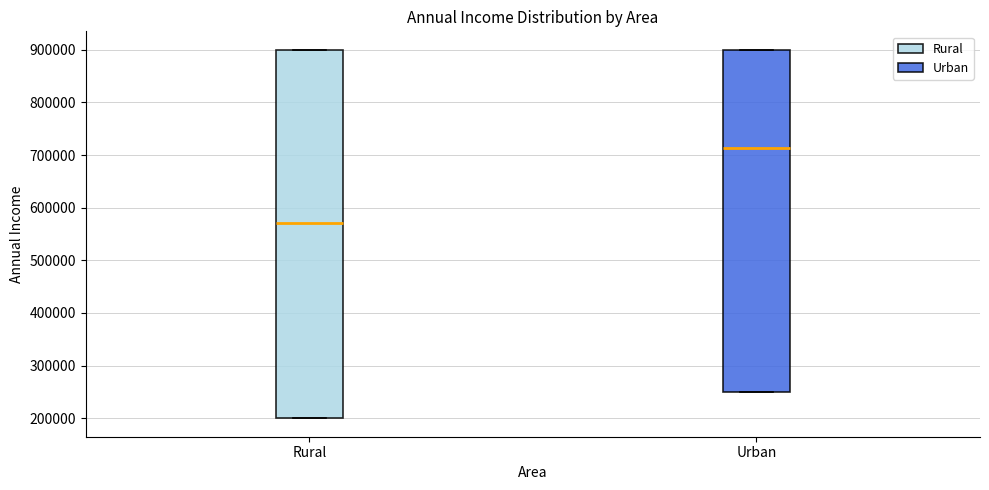

Reading left to right, read every box against the y-axis: the position of its median line, the range the box covers, and the ends of its whiskers. The values are not printed on the chart, so give them approximately, as read against the axis.

Rural: median 570000, box 200000 to 900000, whiskers 200000 to 900000
Urban: median 710000, box 250000 to 900000, whiskers 250000 to 900000